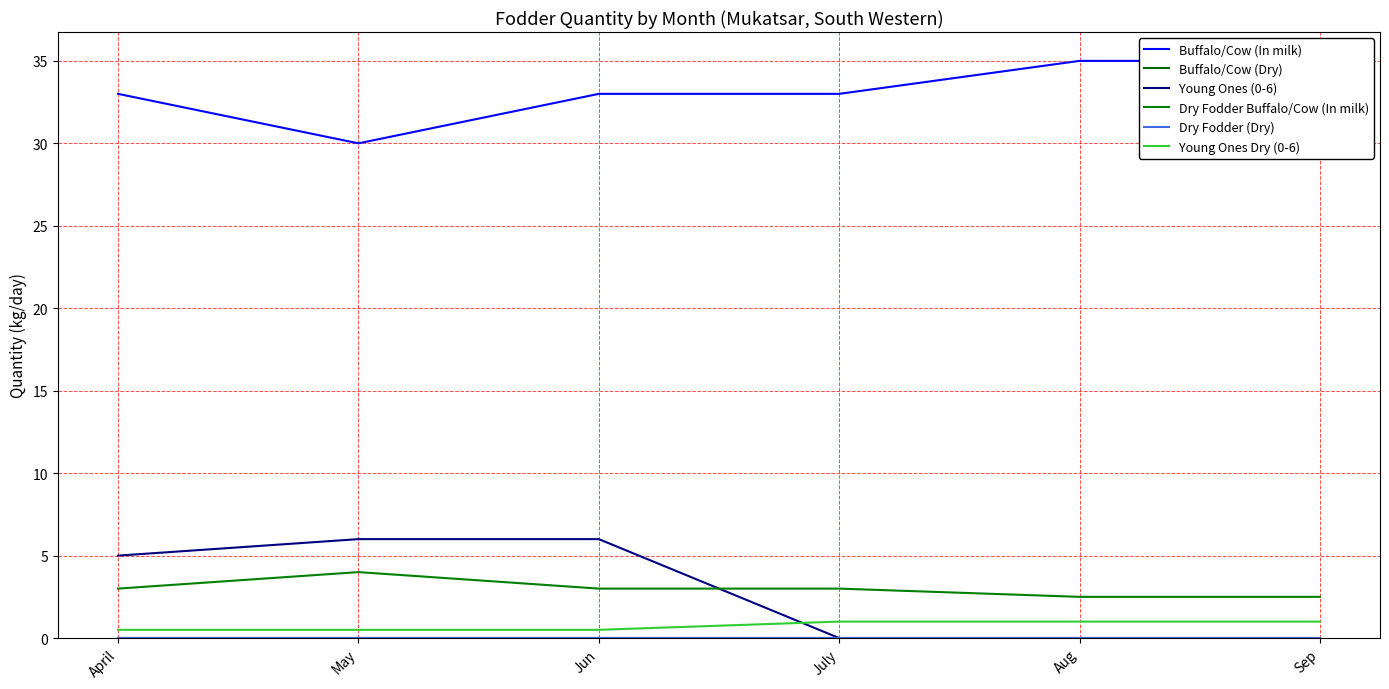

Reading right to left, list all the values displayed in this chart.

Buffalo/Cow (In milk): 35.0	35.0	33.0	33.0	30.0	33.0
Buffalo/Cow (Dry): 0.0	0.0	0.0	0.0	0.0	0.0
Young Ones (0-6): 0.0	0.0	0.0	6.0	6.0	5.0
Dry Fodder Buffalo/Cow (In milk): 2.5	2.5	3.0	3.0	4.0	3.0
Dry Fodder (Dry): 0.0	0.0	0.0	0.0	0.0	0.0
Young Ones Dry (0-6): 1.0	1.0	1.0	0.5	0.5	0.5